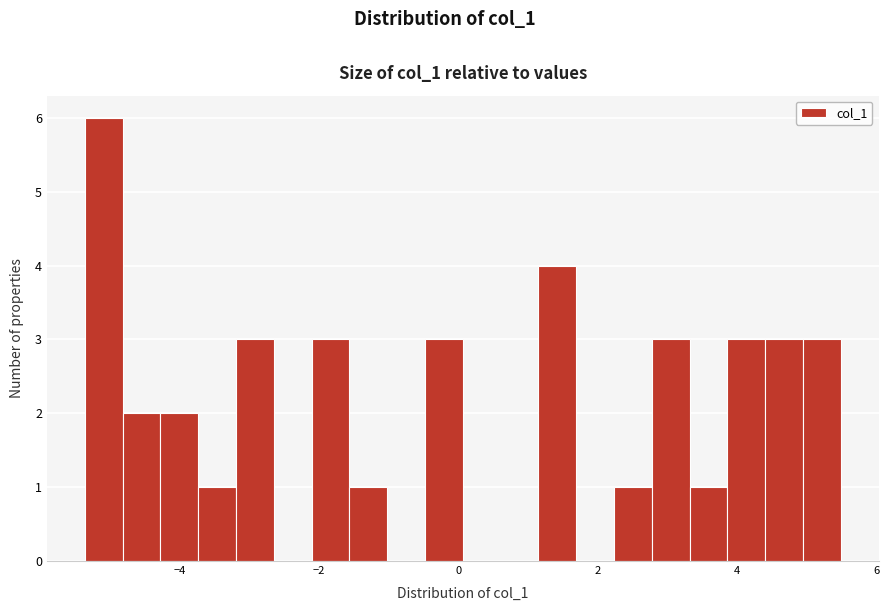

Around what value on the x-axis is the tallest bar? Give the approximate position of its centre, as read against the axis.

-5.0